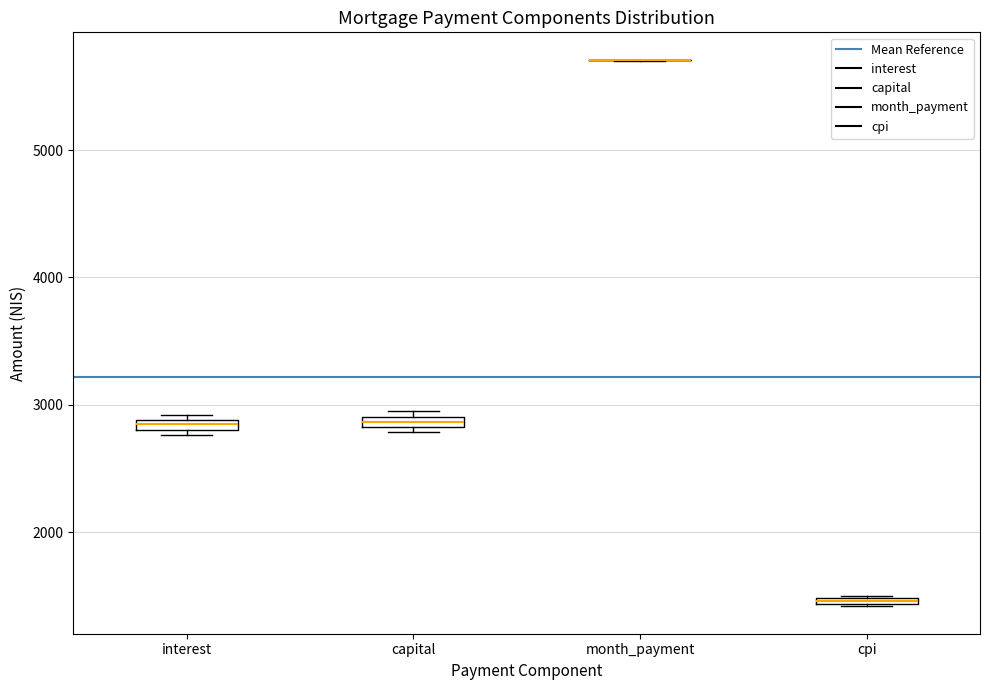

Where is the lower edge of the box for interest on the y-axis? The values are not printed on the chart, so give them approximately, as read against the axis.

2800